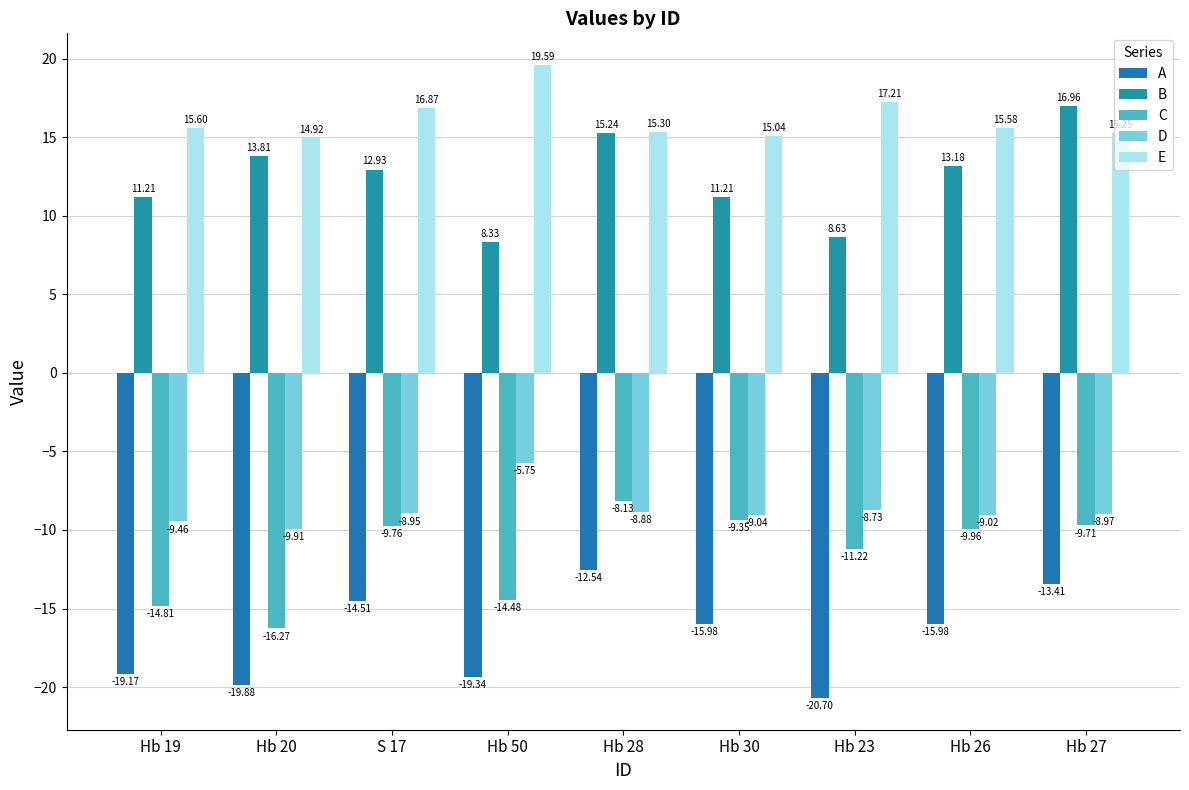

What is the sum of the A values at Hb 19 and Hb 27?

-32.6